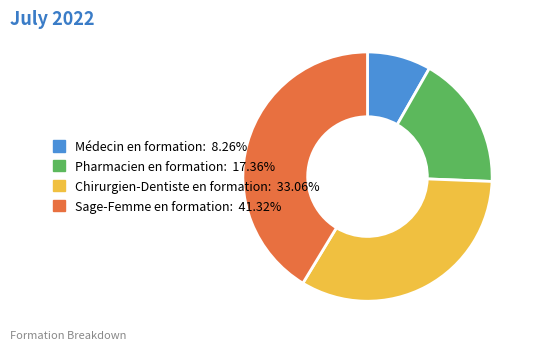

Between Chirurgien-Dentiste en formation and Sage-Femme en formation, which is larger?

Sage-Femme en formation